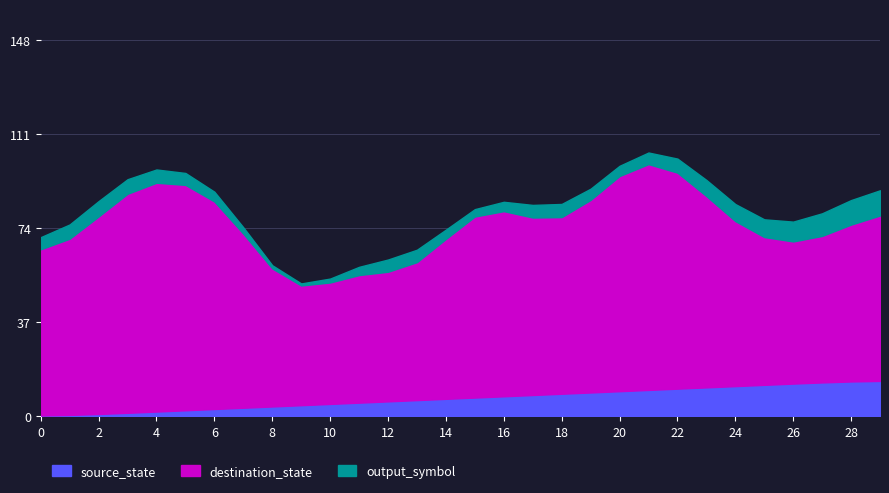

Is it true that source_state equals 2.8 at 6?

True